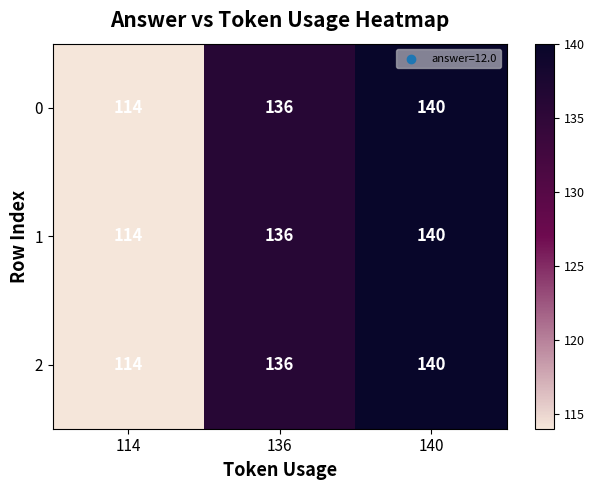

Where is 1 nearest to the value 127?

136